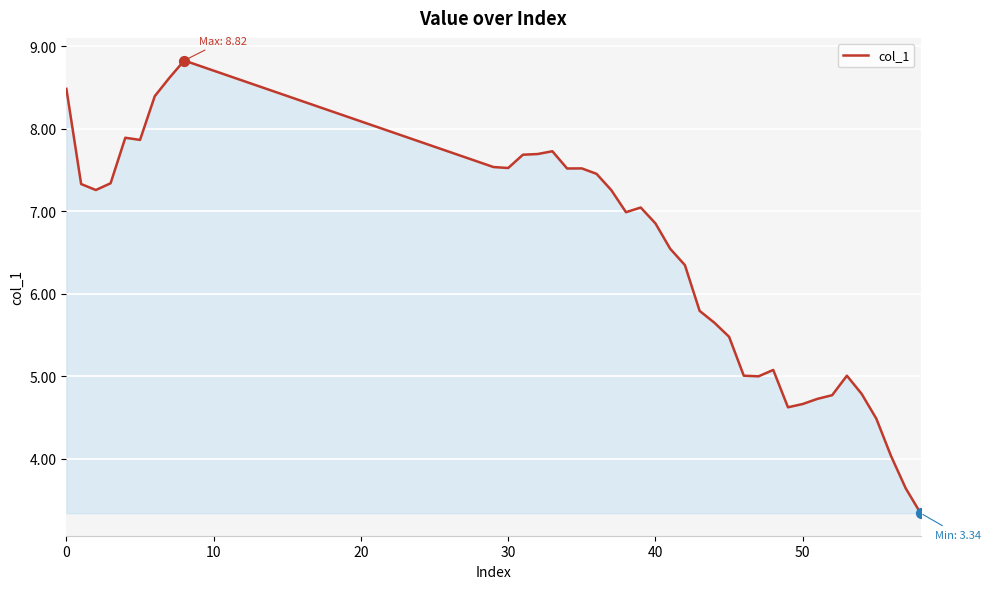

What is the minimum value shown in the chart?

3.3